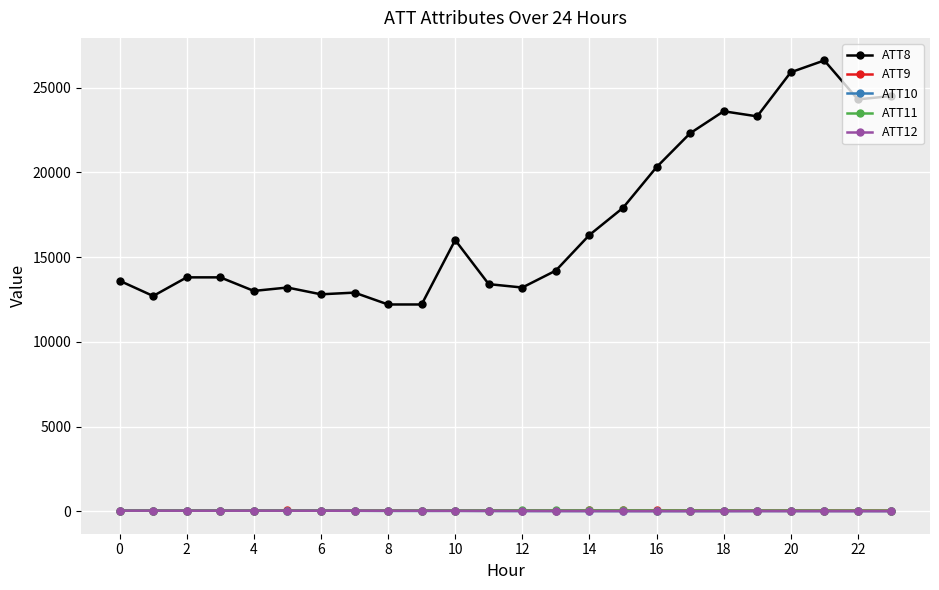

In ATT10, how many points are lower than both neighbors (excluding endpoints)?

4